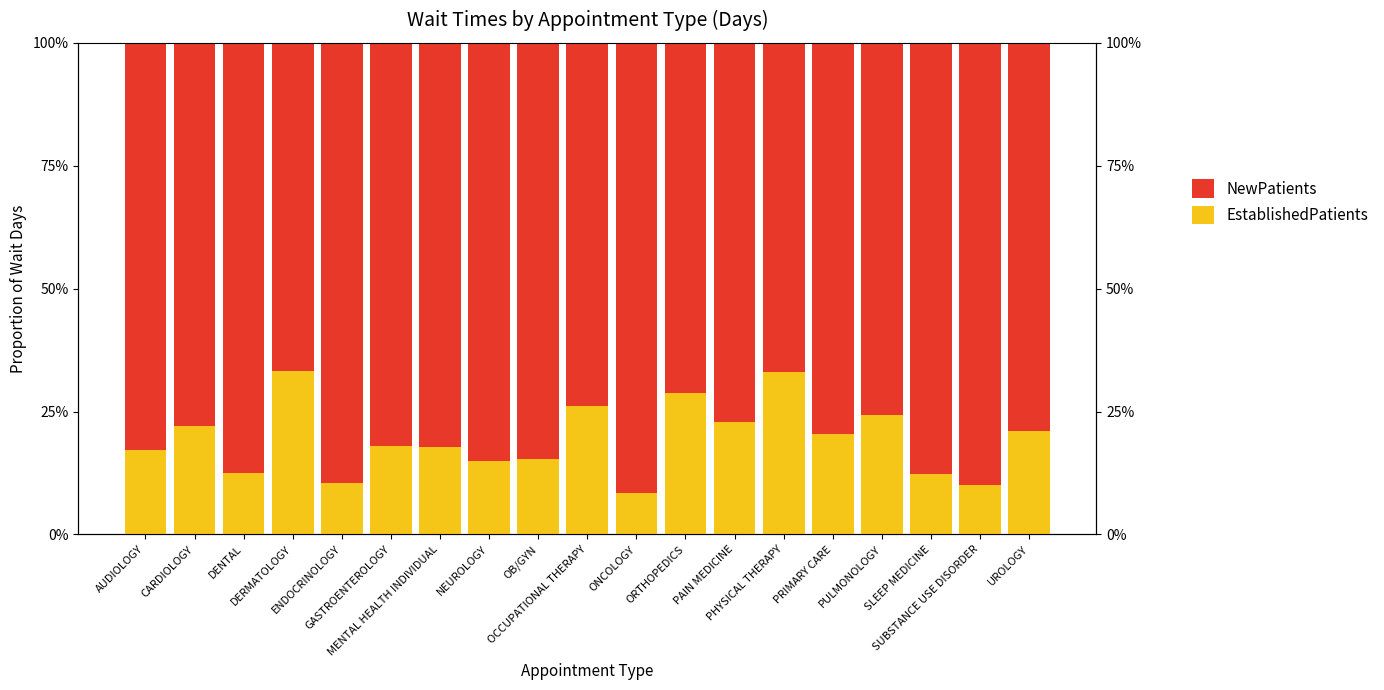

At CARDIOLOGY, list the series in order from smallest to largest.

EstablishedPatients, NewPatients